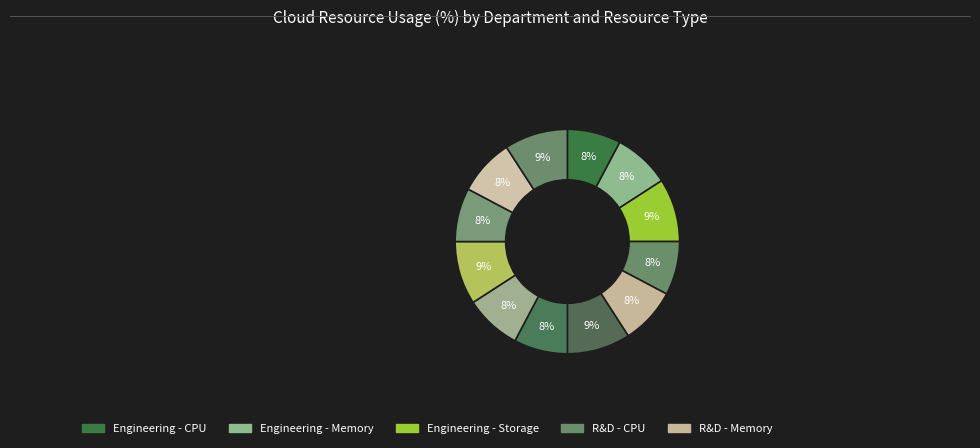

To the nearest percent, what is the difference between the largest and smallest slice percentages?

1%